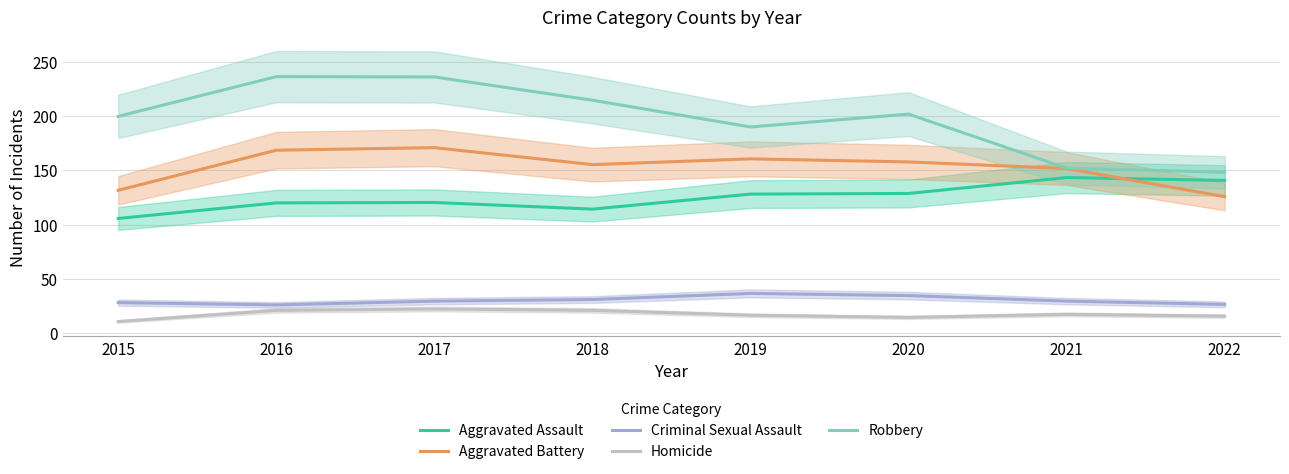

Reading left to right, list all the values displayed in this chart.

Aggravated Assault: 105.8	120.1	120.5	114.4	128.2	128.8	143.5	140.8
Aggravated Battery: 131.7	168.7	171.0	155.4	160.7	157.9	151.8	125.8
Criminal Sexual Assault: 28.2	26.0	29.5	31.0	36.6	34.6	29.5	26.5
Homicide: 10.7	21.0	22.3	21.0	16.5	14.5	17.3	15.7
Robbery: 199.9	236.5	236.2	214.8	190.1	202.0	152.2	148.3